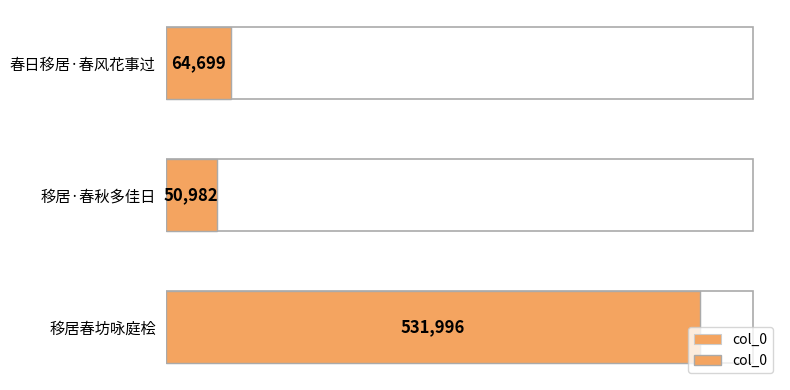

What is the greatest value displayed?

531996